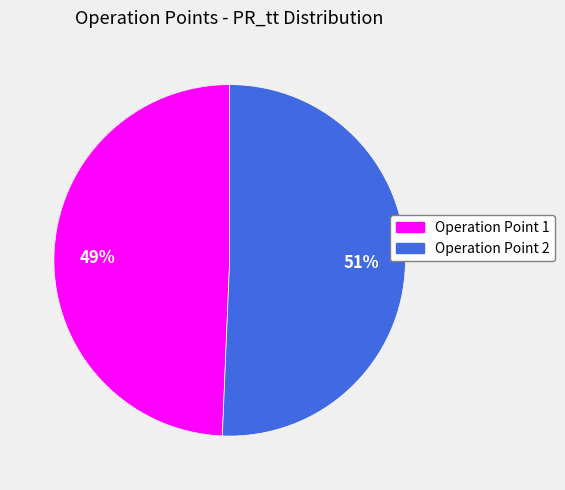

Does Operation Point 2 account for over 50% of the chart?

Yes